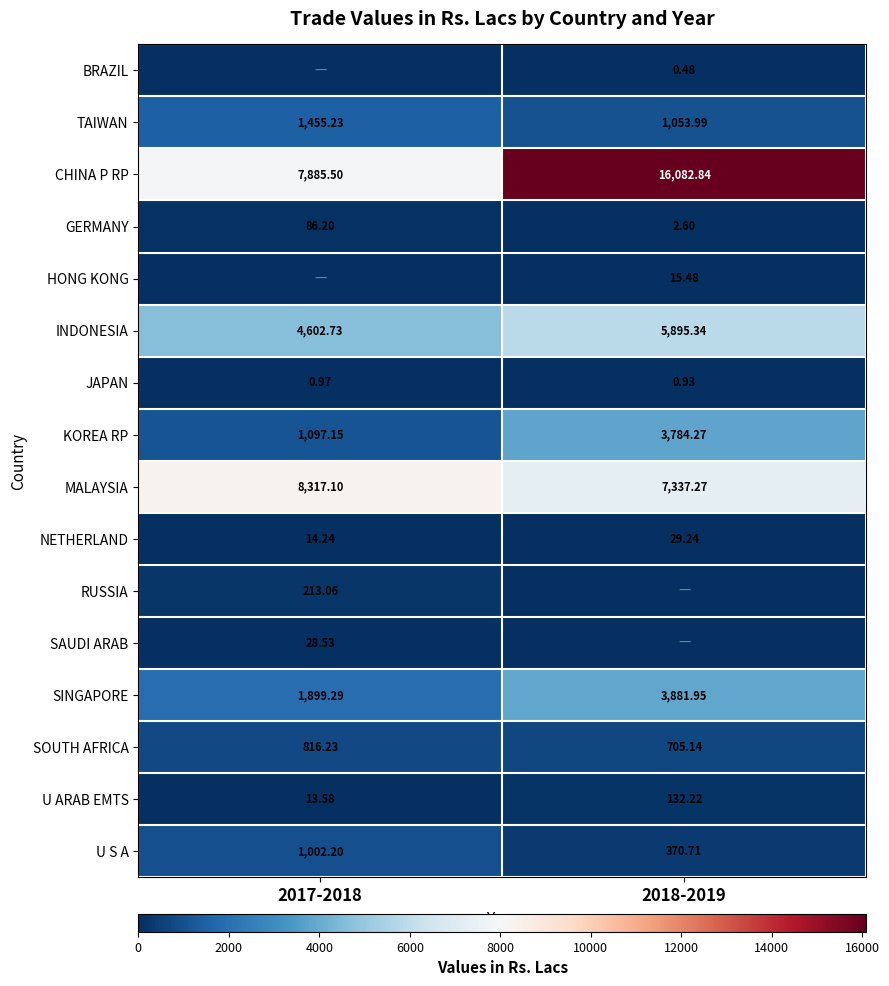

How many data points does each series have?

2